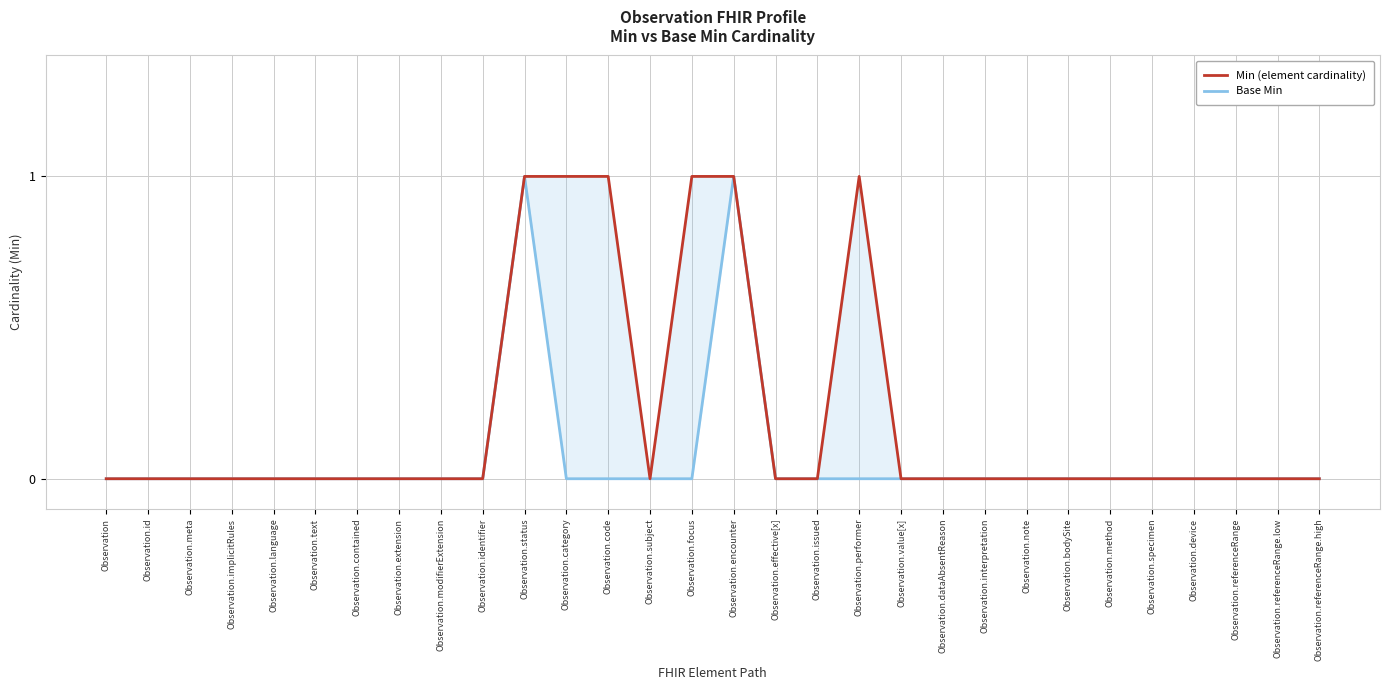

The Min (element cardinality) series shows 2 at Observation.category. True or false?

False